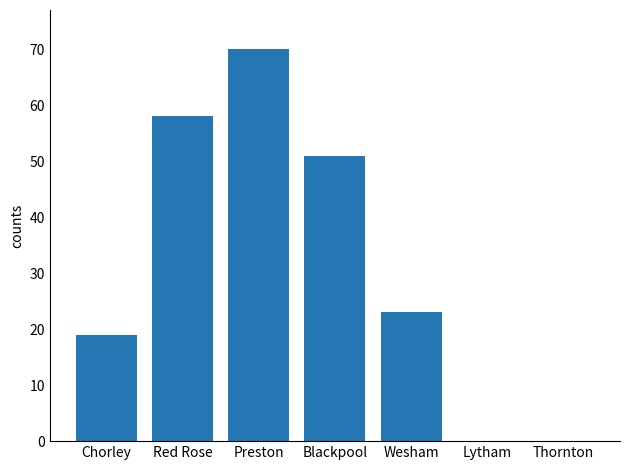

Where is the data nearest to the value 35?

Wesham